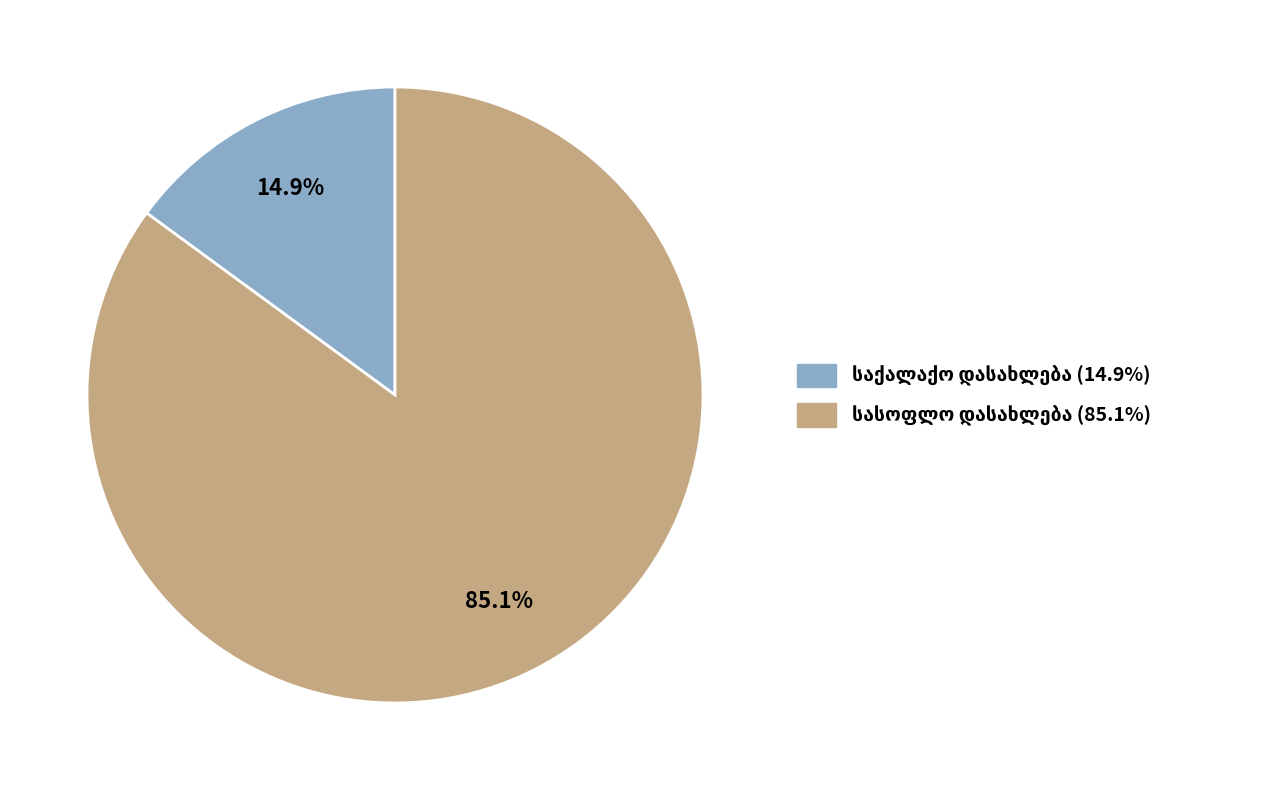

Is there any slice that represents more than half of the pie?

Yes